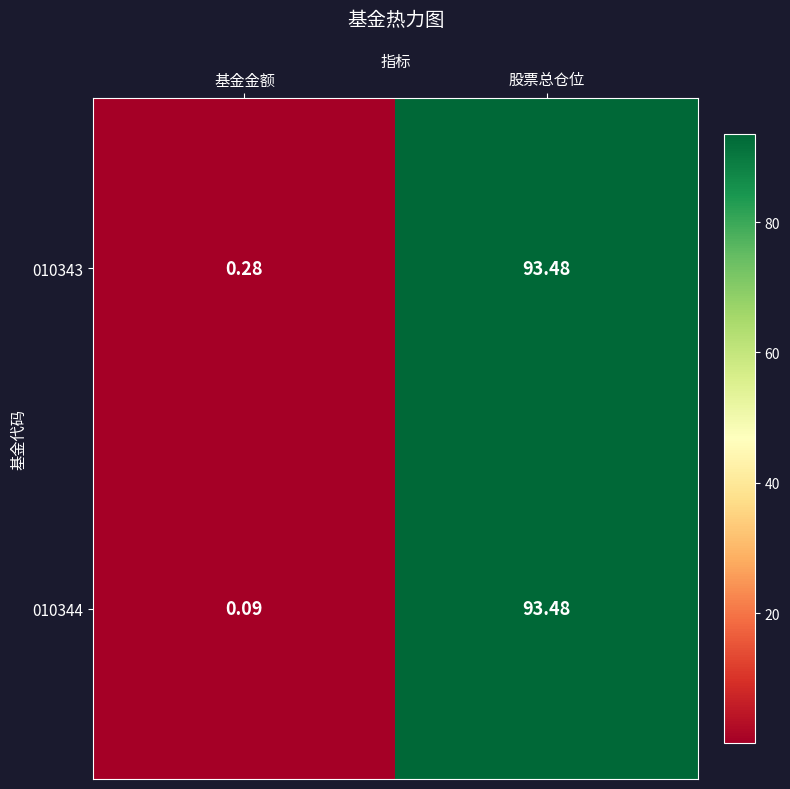

Rank the series by their average value, from lowest to highest.

010344, 010343